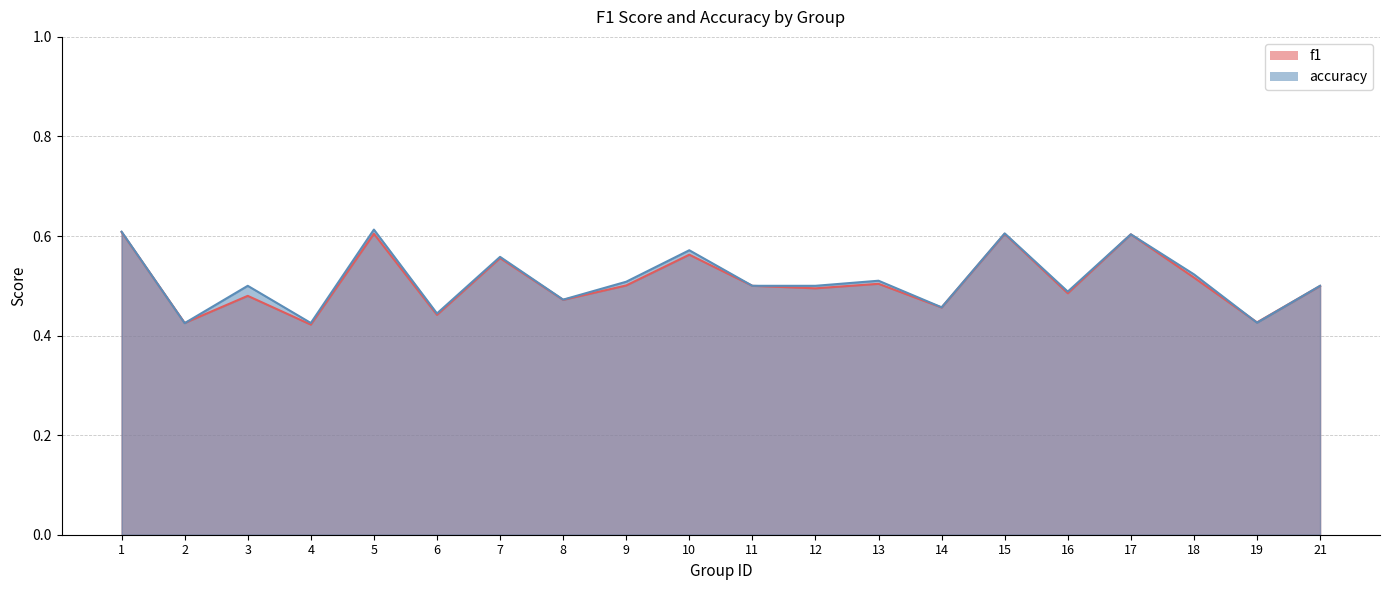

In accuracy, how many points are lower than both neighbors (excluding endpoints)?

7